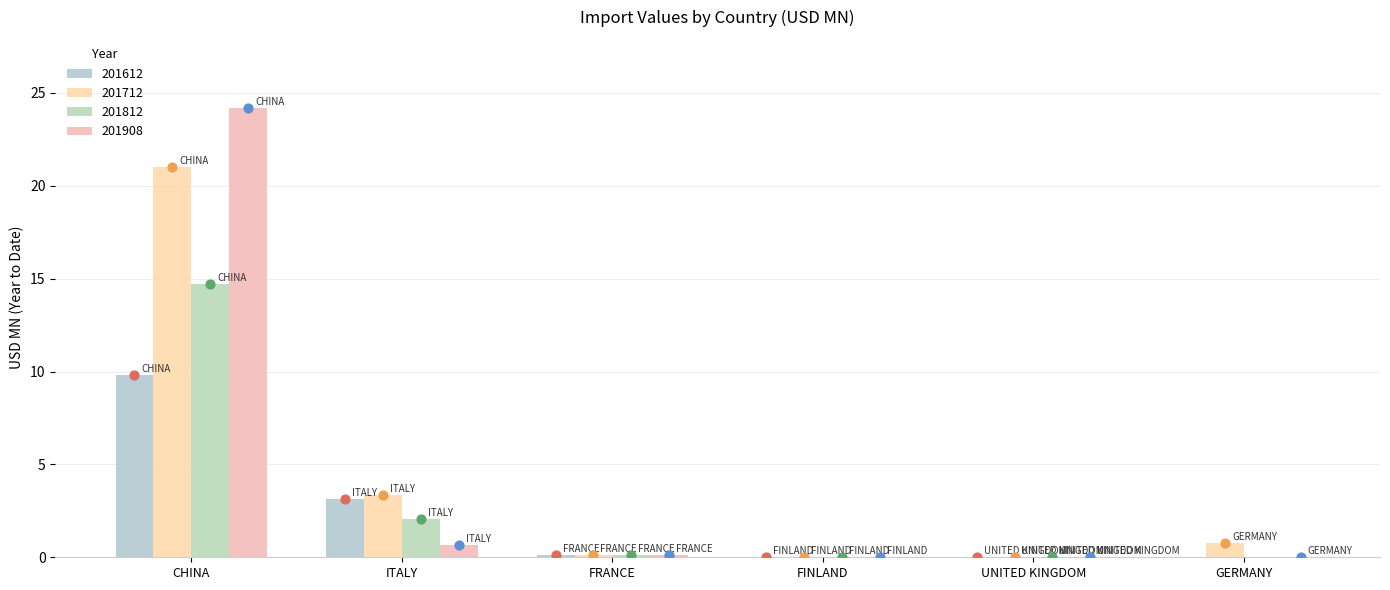

What is the total value across all series at CHINA?

69.7